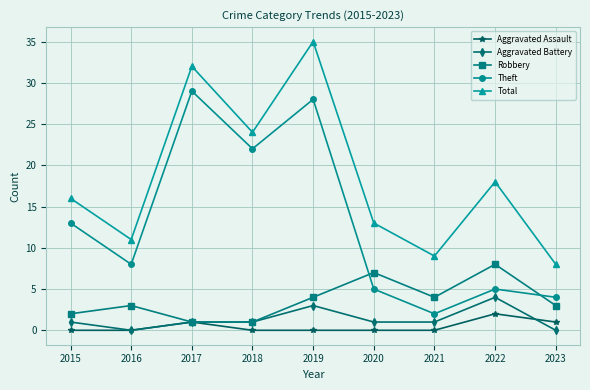

At which category is the sum across all series the highest?

2019